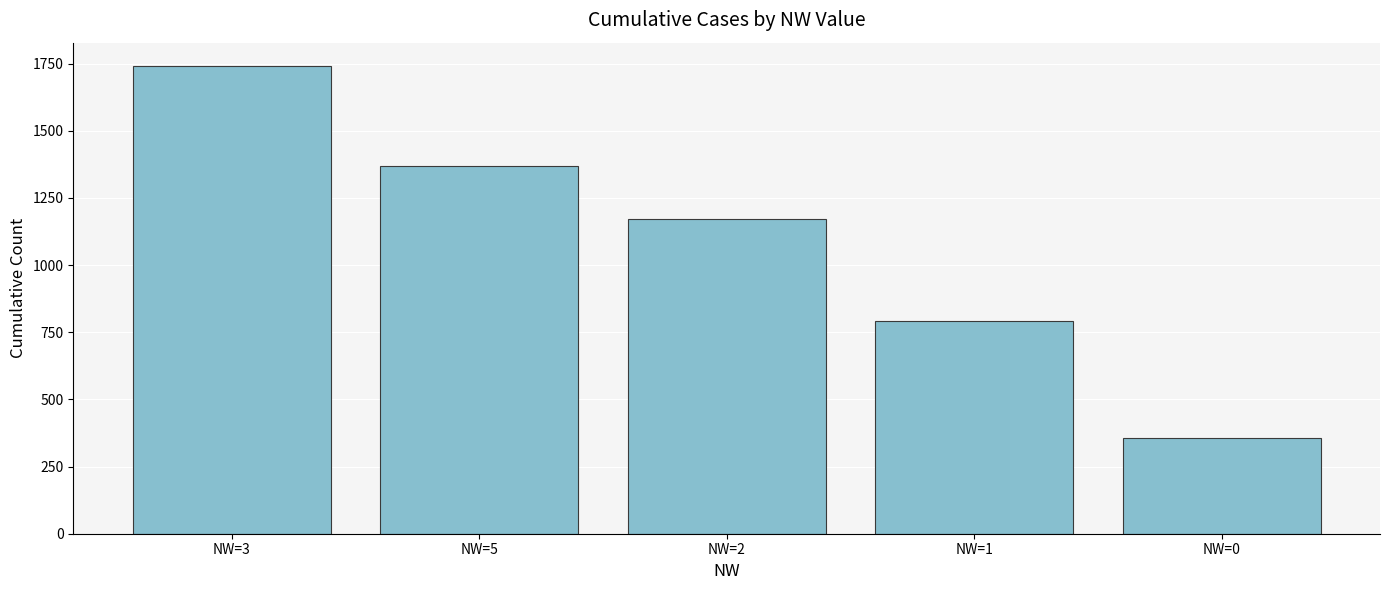

How many data points are less than 1171?

2